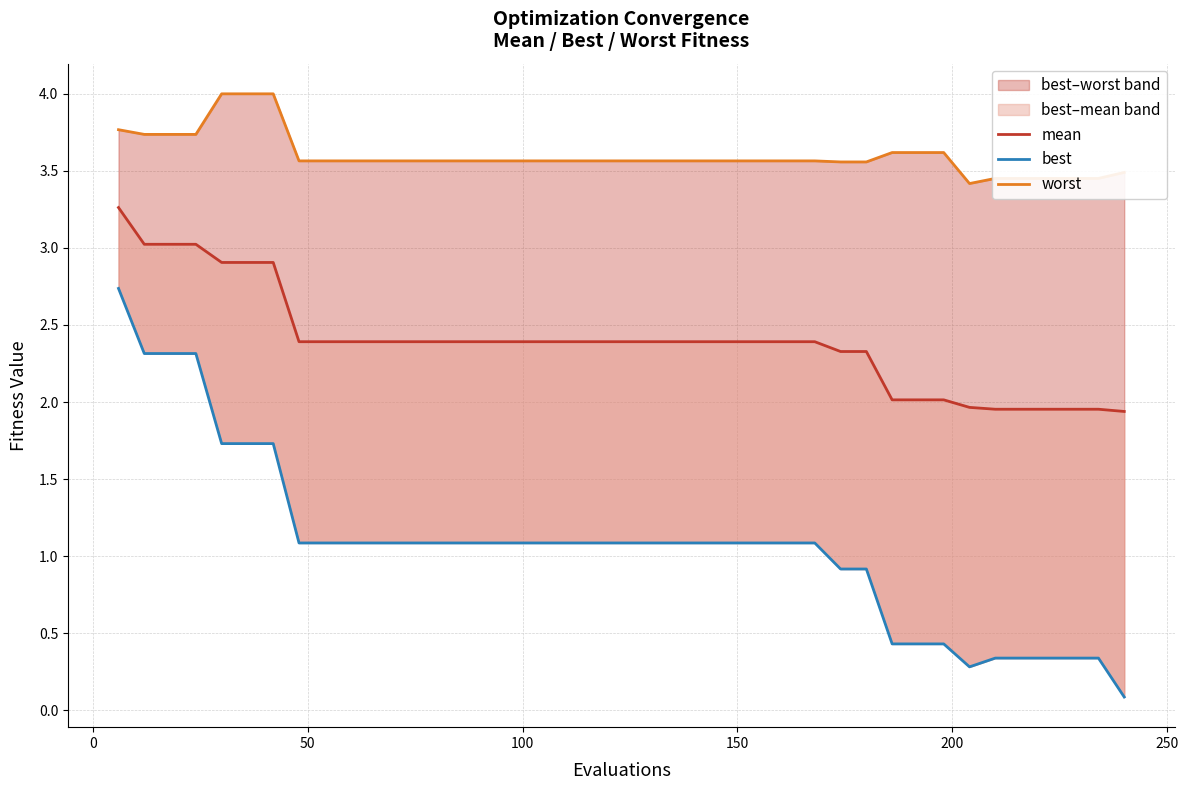

True or false: mean and best intersect in this chart.

False